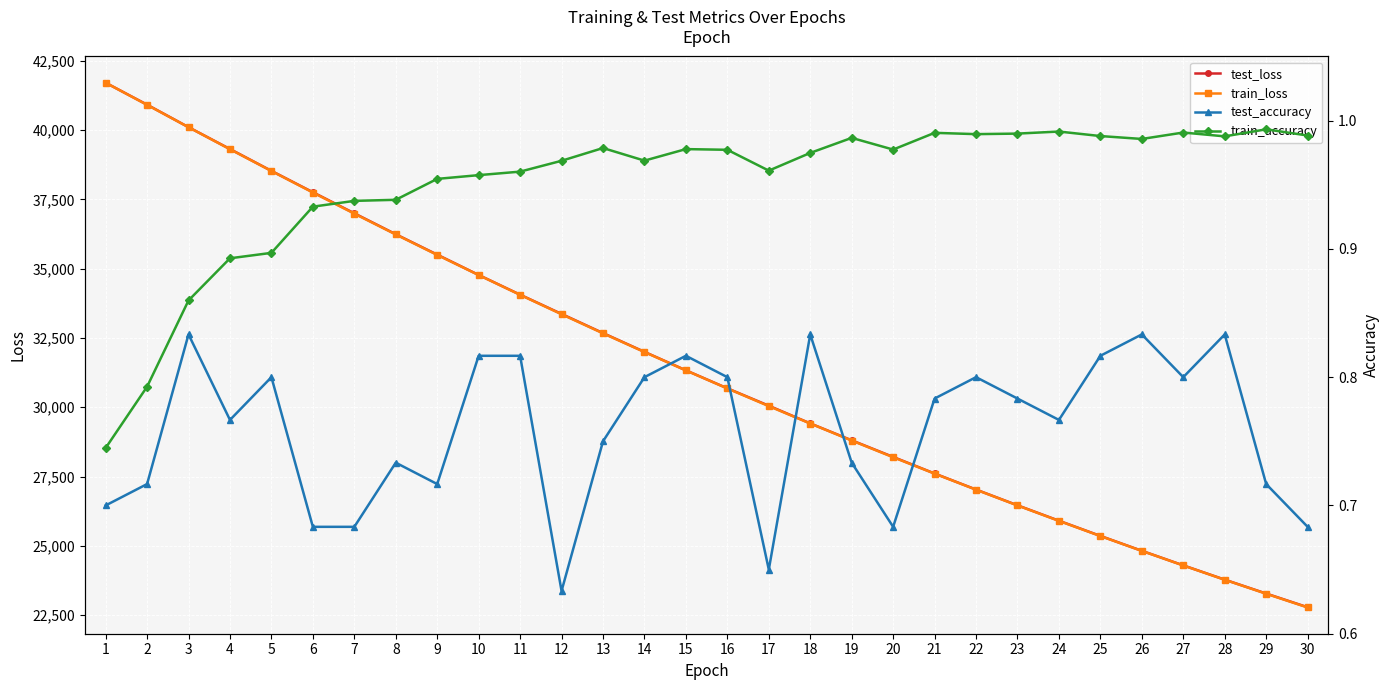

What is the sum of the train_loss values at 5 and 17?

68564.0